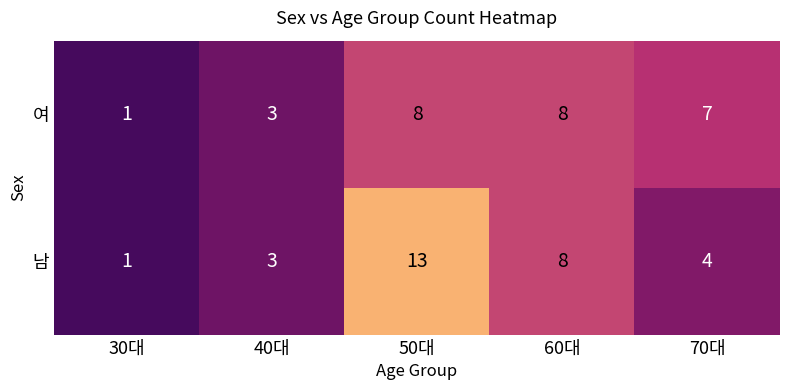

What is the difference between the second highest and minimum values in the 남 series?

7